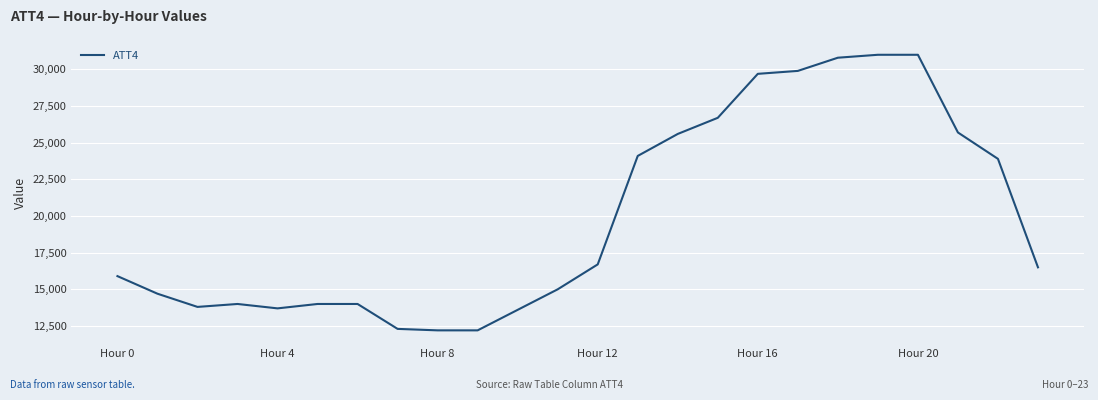

What is the smallest value displayed?

12200